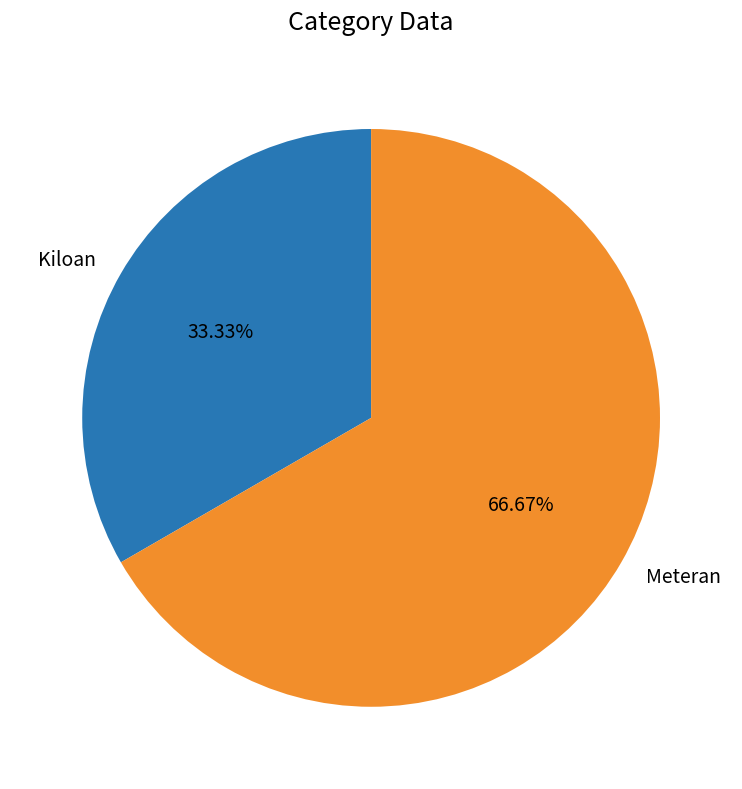

To the nearest percent, what is the difference between the largest and smallest slice percentages?

33%